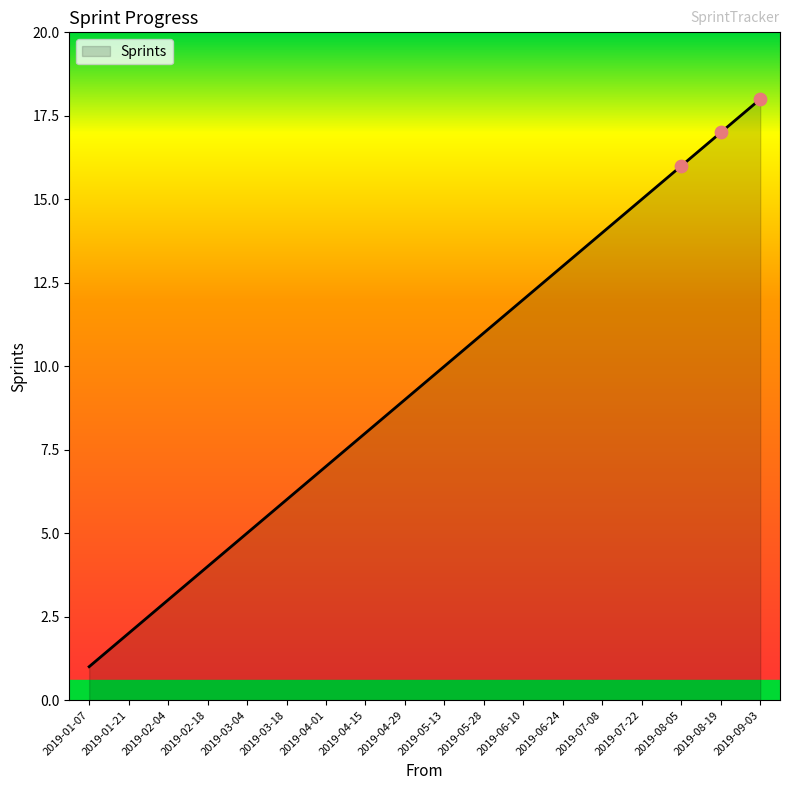

Approximately how many times larger is the value at 2019-07-22 compared to 2019-08-05?

0.9